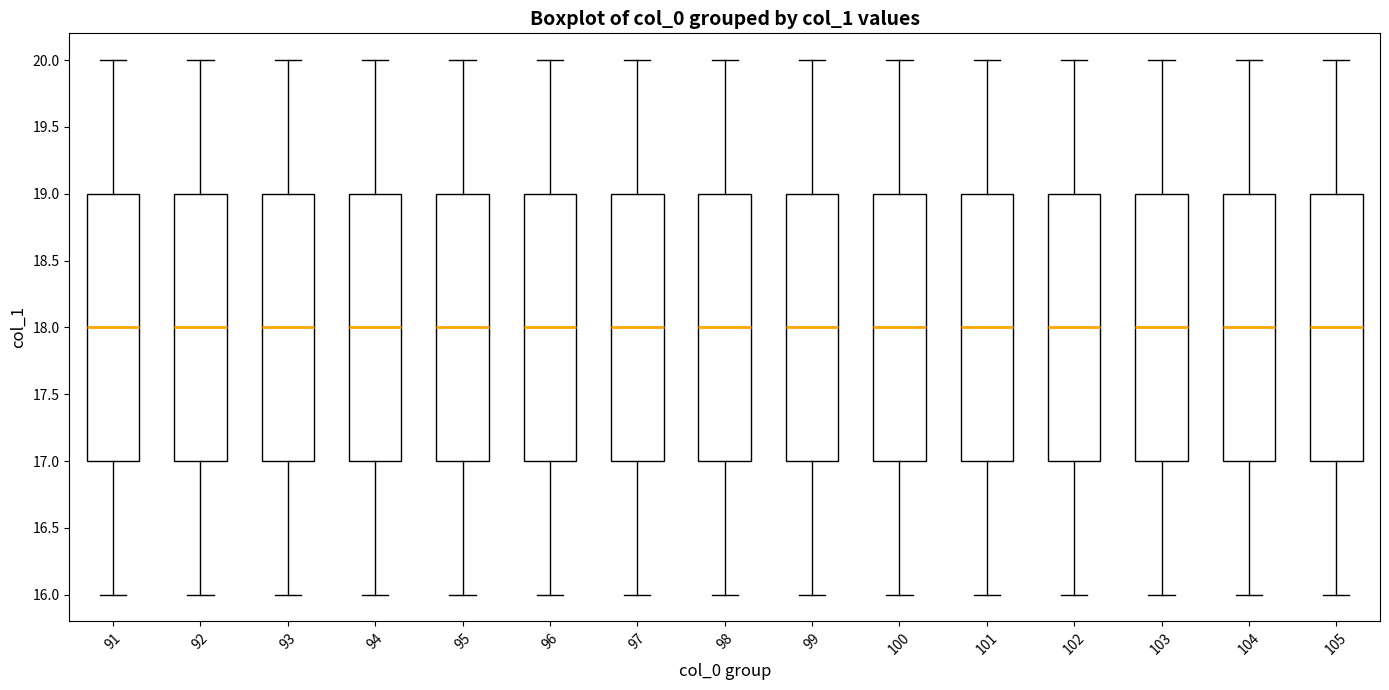

Reading left to right, read every box against the y-axis: the position of its median line, the range the box covers, and the ends of its whiskers. The values are not printed on the chart, so give them approximately, as read against the axis.

91: median 18, box 17 to 19, whiskers 16 to 20
92: median 18, box 17 to 19, whiskers 16 to 20
93: median 18, box 17 to 19, whiskers 16 to 20
94: median 18, box 17 to 19, whiskers 16 to 20
95: median 18, box 17 to 19, whiskers 16 to 20
96: median 18, box 17 to 19, whiskers 16 to 20
97: median 18, box 17 to 19, whiskers 16 to 20
98: median 18, box 17 to 19, whiskers 16 to 20
99: median 18, box 17 to 19, whiskers 16 to 20
100: median 18, box 17 to 19, whiskers 16 to 20
101: median 18, box 17 to 19, whiskers 16 to 20
102: median 18, box 17 to 19, whiskers 16 to 20
103: median 18, box 17 to 19, whiskers 16 to 20
104: median 18, box 17 to 19, whiskers 16 to 20
105: median 18, box 17 to 19, whiskers 16 to 20